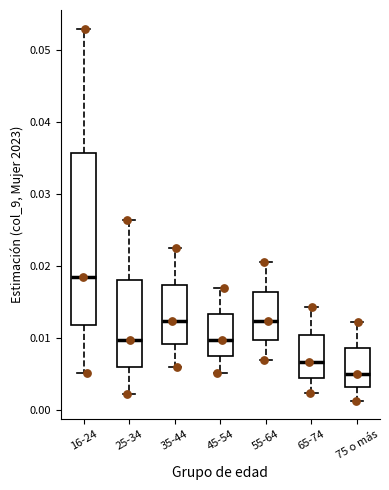

Reading left to right, read every box against the y-axis: the position of its median line, the range the box covers, and the ends of its whiskers. The values are not printed on the chart, so give them approximately, as read against the axis.

16-24: median 0.018, box 0.012 to 0.036, whiskers 0.005 to 0.053
25-34: median 0.010, box 0.006 to 0.018, whiskers 0.002 to 0.026
35-44: median 0.012, box 0.009 to 0.017, whiskers 0.006 to 0.022
45-54: median 0.010, box 0.007 to 0.013, whiskers 0.005 to 0.017
55-64: median 0.012, box 0.010 to 0.016, whiskers 0.007 to 0.020
65-74: median 0.007, box 0.004 to 0.010, whiskers 0.002 to 0.014
75 o más: median 0.005, box 0.003 to 0.009, whiskers 0.001 to 0.012